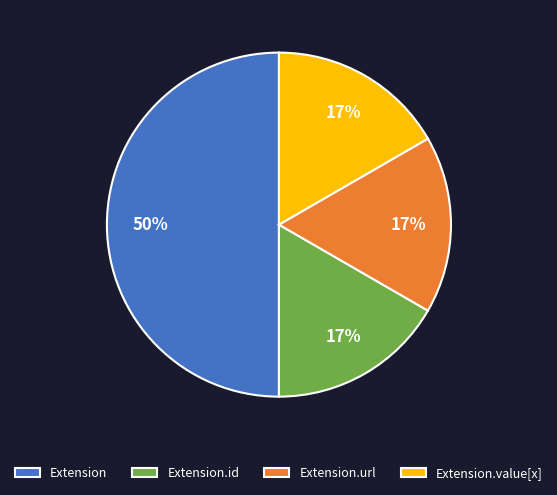

Which category has the biggest portion of the pie?

Extension